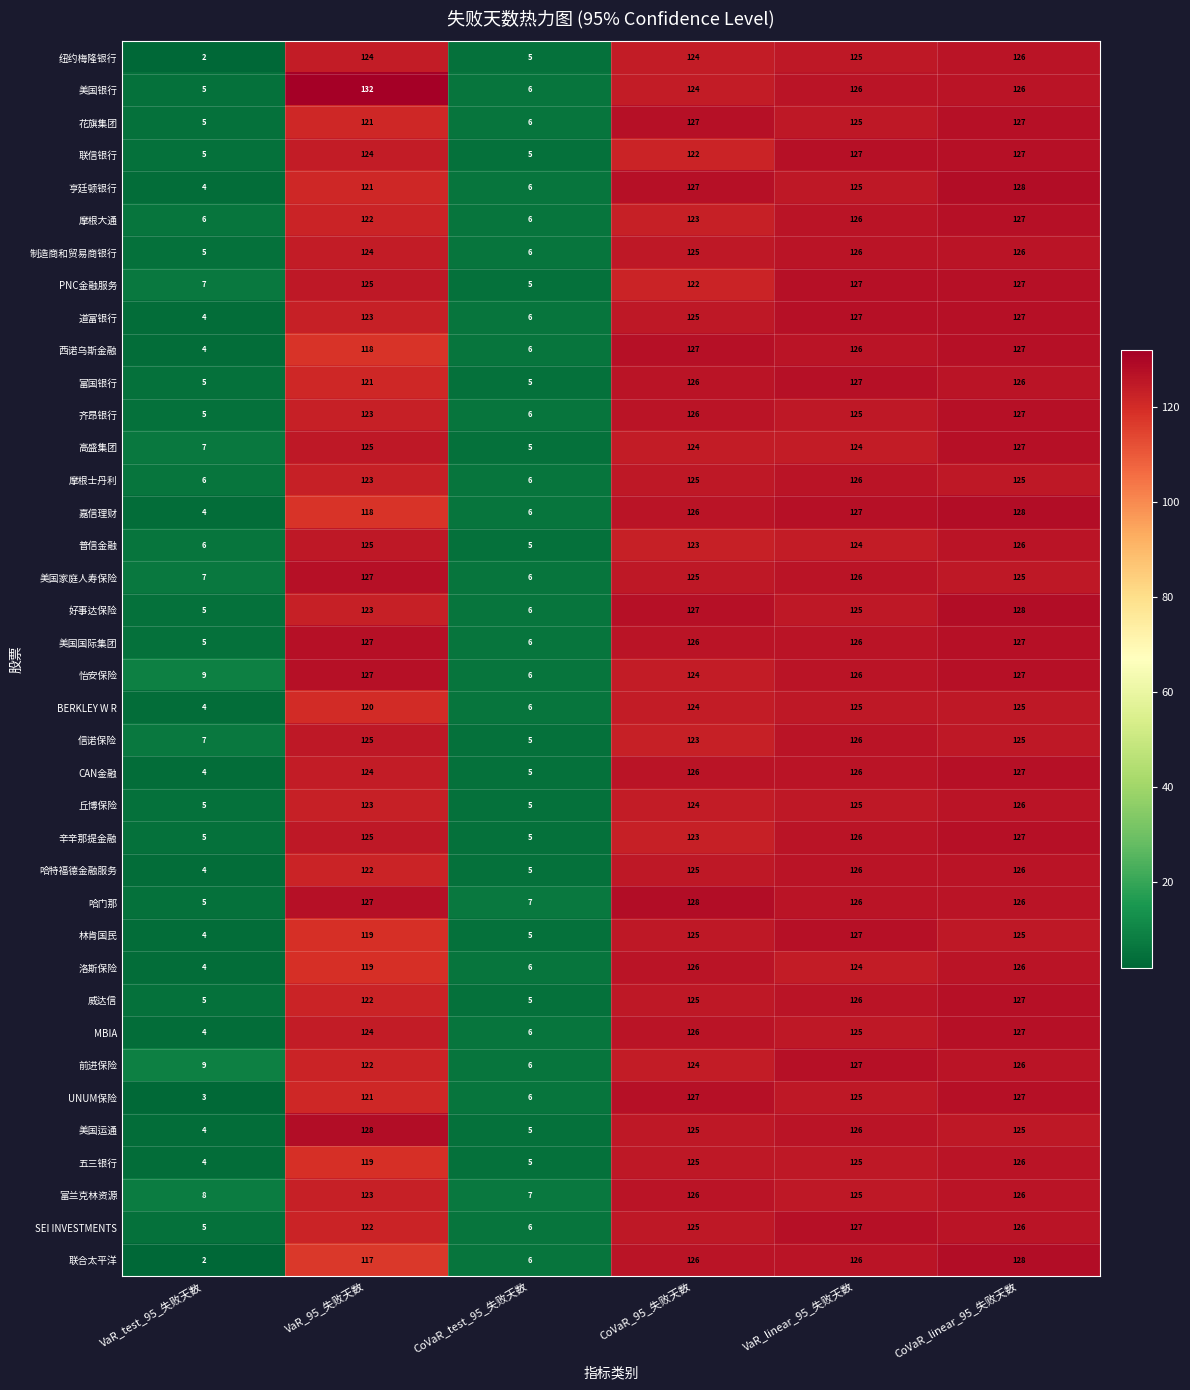

The 五三银行 series shows 73 at CoVaR_linear_95_失败天数. True or false?

False